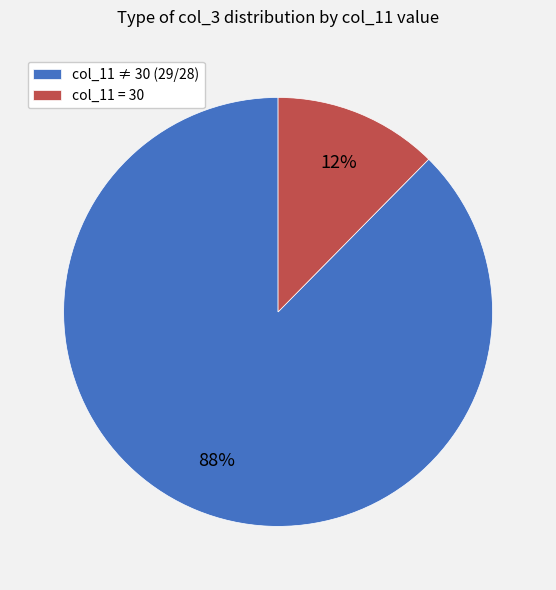

Is there a majority slice in this chart?

Yes